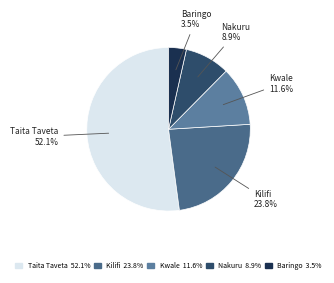

Rank the categories by value from lowest to highest.

Baringo, Nakuru, Kwale, Kilifi, Taita Taveta